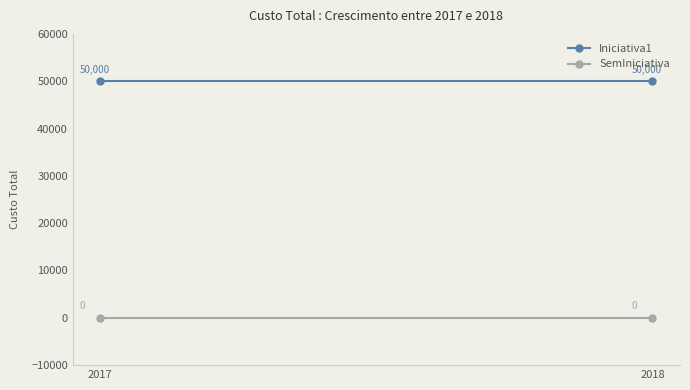

Reading left to right, extract all data points from this chart.

Iniciativa1: 50000	50000
SemIniciativa: 0	0